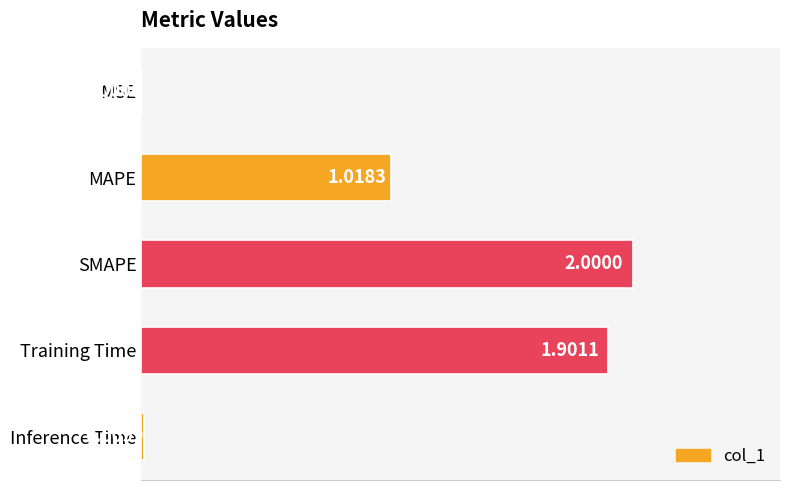

What is the sum of all values?

4.9